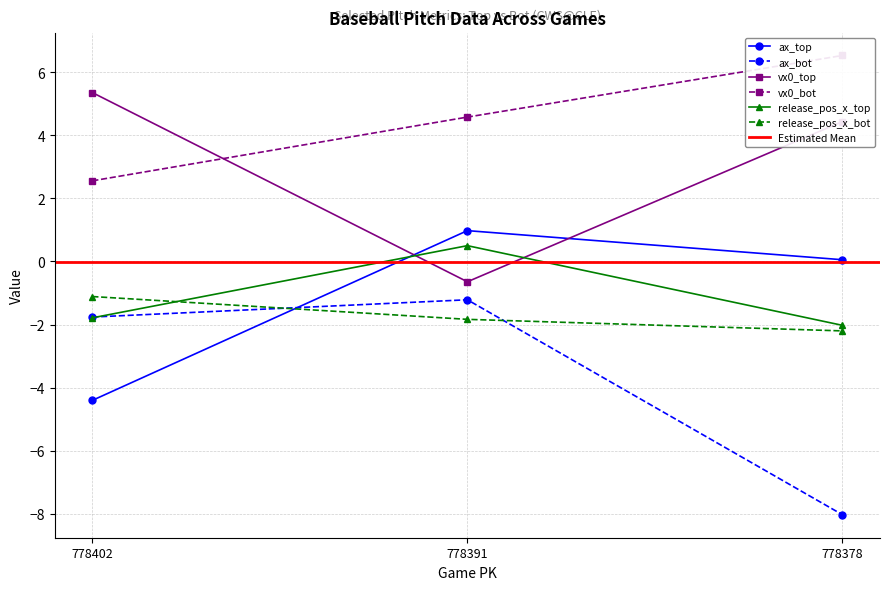

At how many categories does at least one series exceed -7?

3